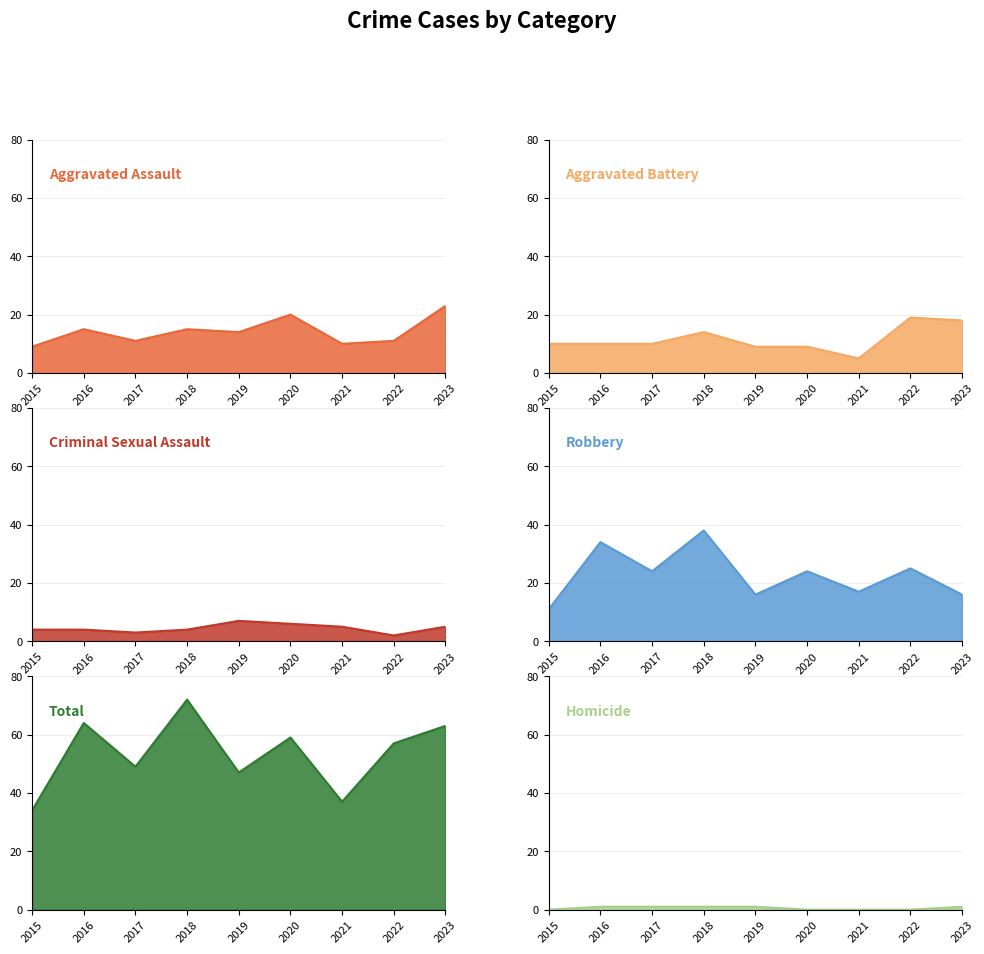

Where is the first local minimum for Criminal Sexual Assault?

2017